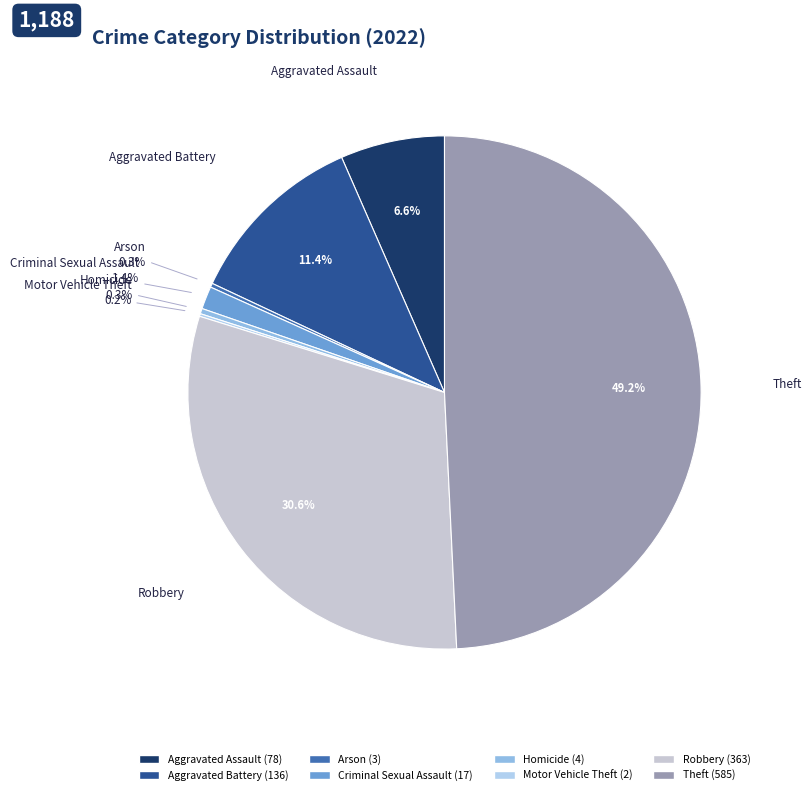

Which category has the biggest portion of the pie?

Theft